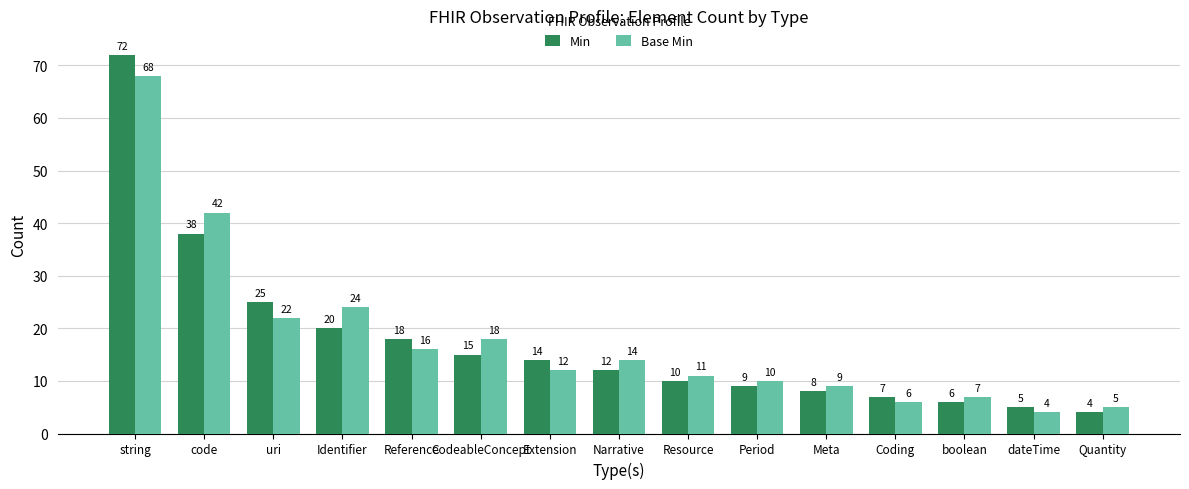

What is the maximum value for Min?

72